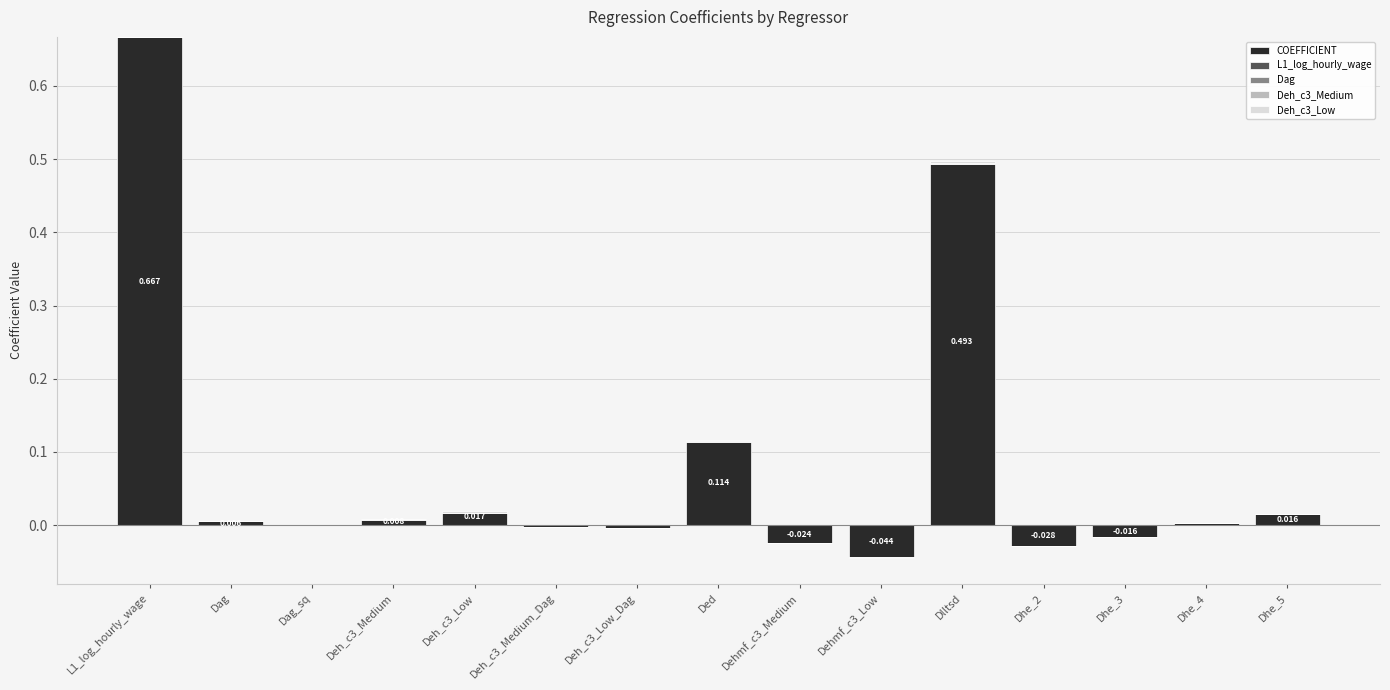

Reading right to left, extract all data points from this chart.

COEFFICIENT: Dhe_5=0.0	Dhe_4=0.0	Dhe_3=0.0	Dhe_2=0.0	Dlltsd=0.5	Dehmf_c3_Low=0.0	Dehmf_c3_Medium=0.0	Ded=0.1	Deh_c3_Low_Dag=0.0	Deh_c3_Medium_Dag=0.0	Deh_c3_Low=0.0	Deh_c3_Medium=0.0	Dag_sq=0.0	Dag=0.0	L1_log_hourly_wage=0.7
L1_log_hourly_wage: Dhe_5=0.0	Dhe_4=0.0	Dhe_3=0.0	Dhe_2=0.0	Dlltsd=0.0	Dehmf_c3_Low=0.0	Dehmf_c3_Medium=0.0	Ded=0.0	Deh_c3_Low_Dag=0.0	Deh_c3_Medium_Dag=0.0	Deh_c3_Low=0.0	Deh_c3_Medium=0.0	Dag_sq=0.0	Dag=0.0	L1_log_hourly_wage=0.0
Dag: Dhe_5=0.0	Dhe_4=0.0	Dhe_3=0.0	Dhe_2=0.0	Dlltsd=0.0	Dehmf_c3_Low=0.0	Dehmf_c3_Medium=0.0	Ded=0.0	Deh_c3_Low_Dag=0.0	Deh_c3_Medium_Dag=0.0	Deh_c3_Low=0.0	Deh_c3_Medium=0.0	Dag_sq=0.0	Dag=0.0	L1_log_hourly_wage=0.0
Deh_c3_Medium: Dhe_5=0.0	Dhe_4=0.0	Dhe_3=0.0	Dhe_2=0.0	Dlltsd=0.0	Dehmf_c3_Low=0.0	Dehmf_c3_Medium=0.0	Ded=0.0	Deh_c3_Low_Dag=0.0	Deh_c3_Medium_Dag=0.0	Deh_c3_Low=0.0	Deh_c3_Medium=0.0	Dag_sq=0.0	Dag=0.0	L1_log_hourly_wage=0.0
Deh_c3_Low: Dhe_5=0.0	Dhe_4=0.0	Dhe_3=0.0	Dhe_2=0.0	Dlltsd=0.0	Dehmf_c3_Low=0.0	Dehmf_c3_Medium=0.0	Ded=0.0	Deh_c3_Low_Dag=0.0	Deh_c3_Medium_Dag=0.0	Deh_c3_Low=0.0	Deh_c3_Medium=0.0	Dag_sq=0.0	Dag=0.0	L1_log_hourly_wage=0.0